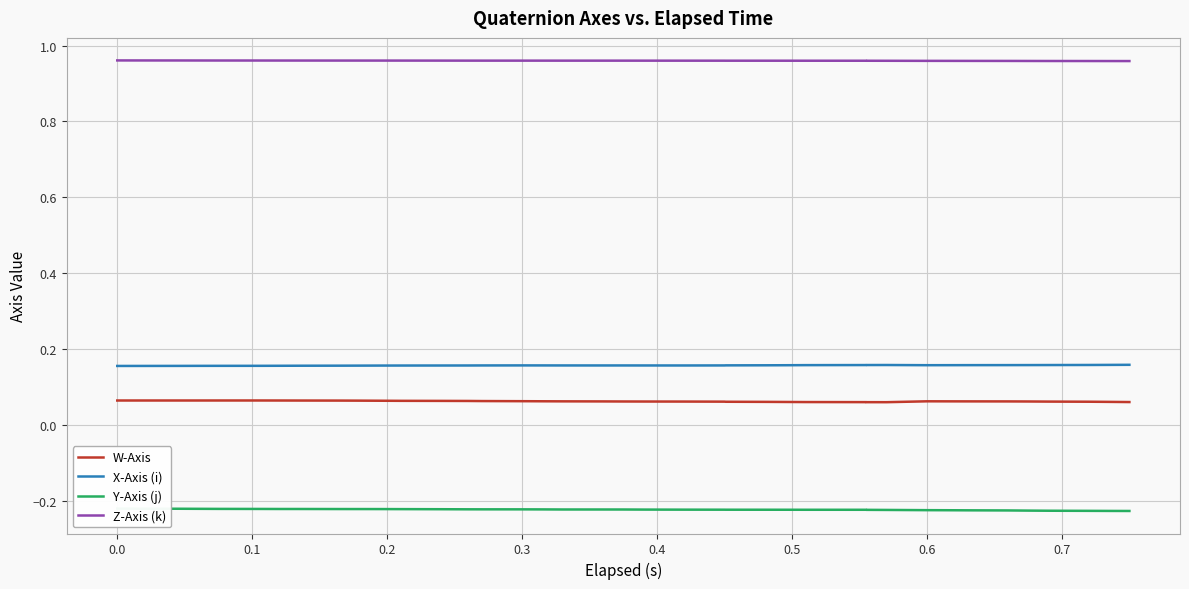

True or false: Y-Axis (j) and W-Axis intersect in this chart.

False